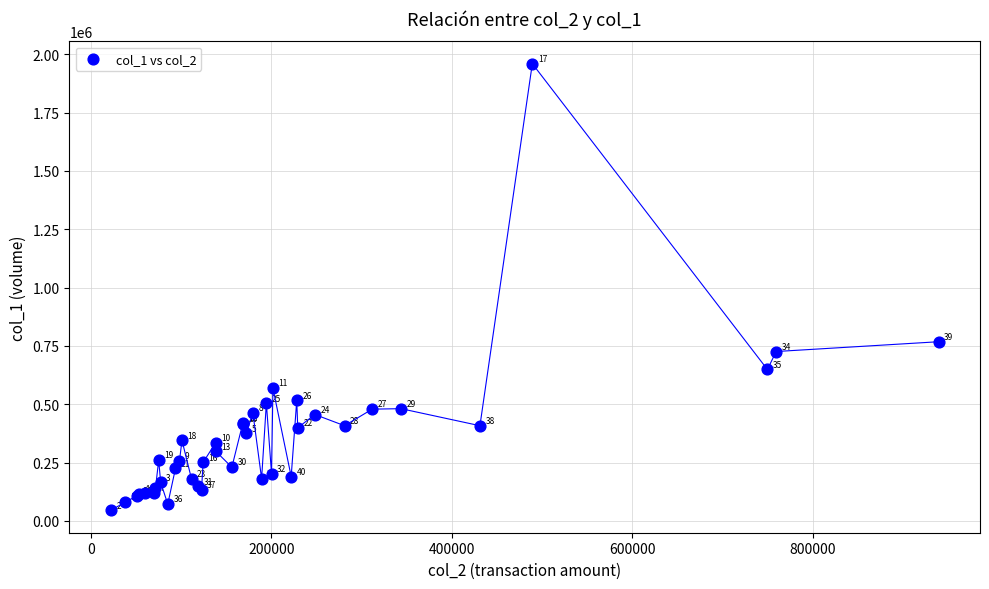

What Y value in the scatter plot is closest to 1002500?

768000